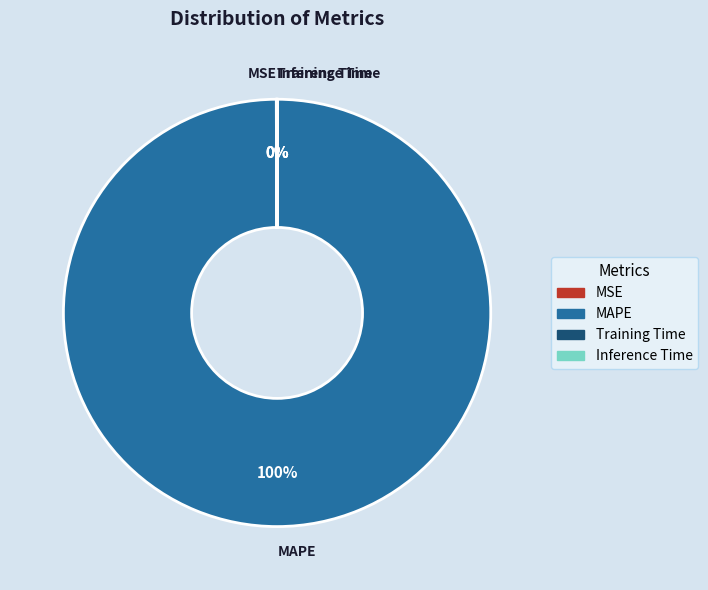

Which slice is the largest?

MAPE